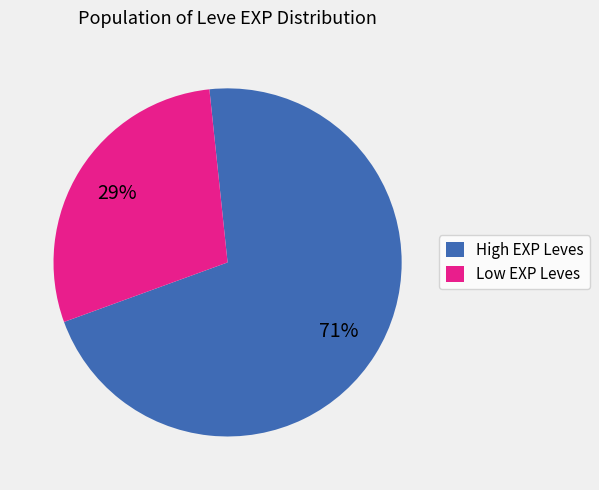

Rank the categories by value from highest to lowest.

High EXP Leves, Low EXP Leves